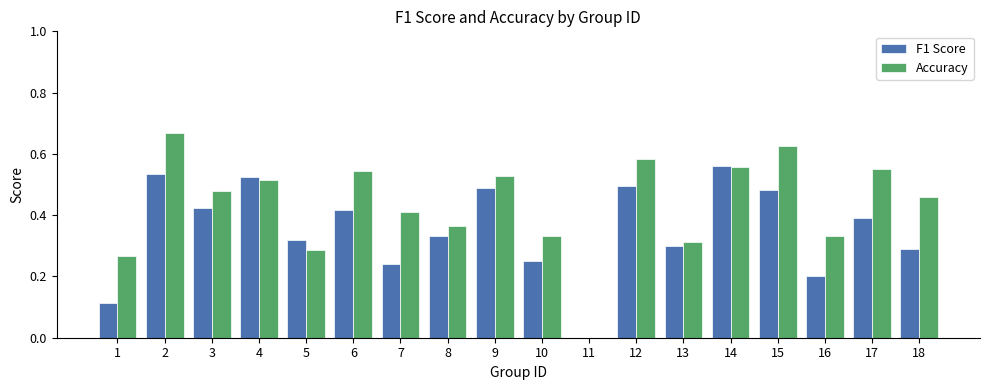

Which category has the highest value in the F1 Score series?

14